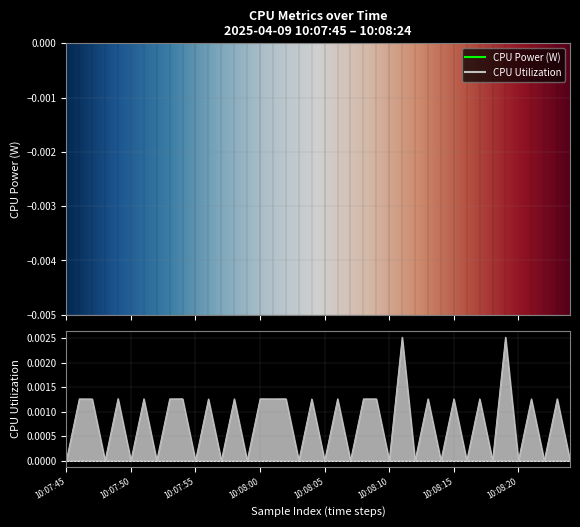

Which category has the lowest value across all series?

10:07:45